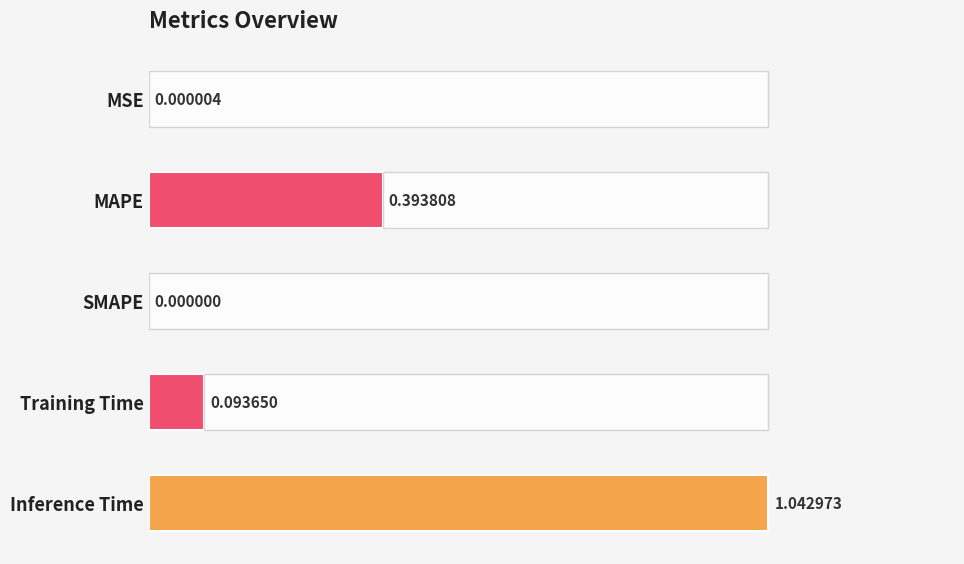

Is it true that the value at MSE is 0.0?

True